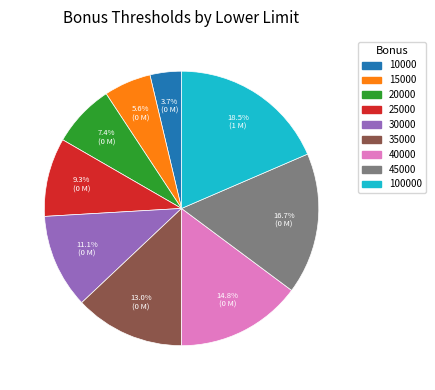

Is there any slice that represents more than half of the pie?

No